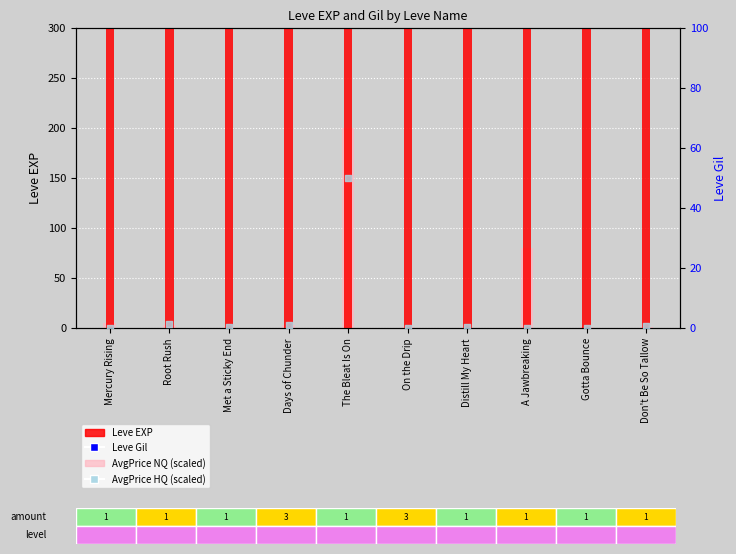

What is the total value across all series at Gotta Bounce?

1561.3